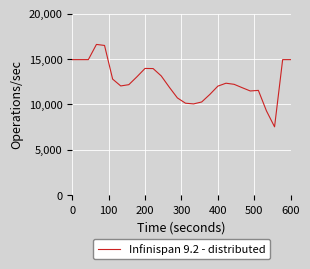

What is the greatest value displayed?

16600.6